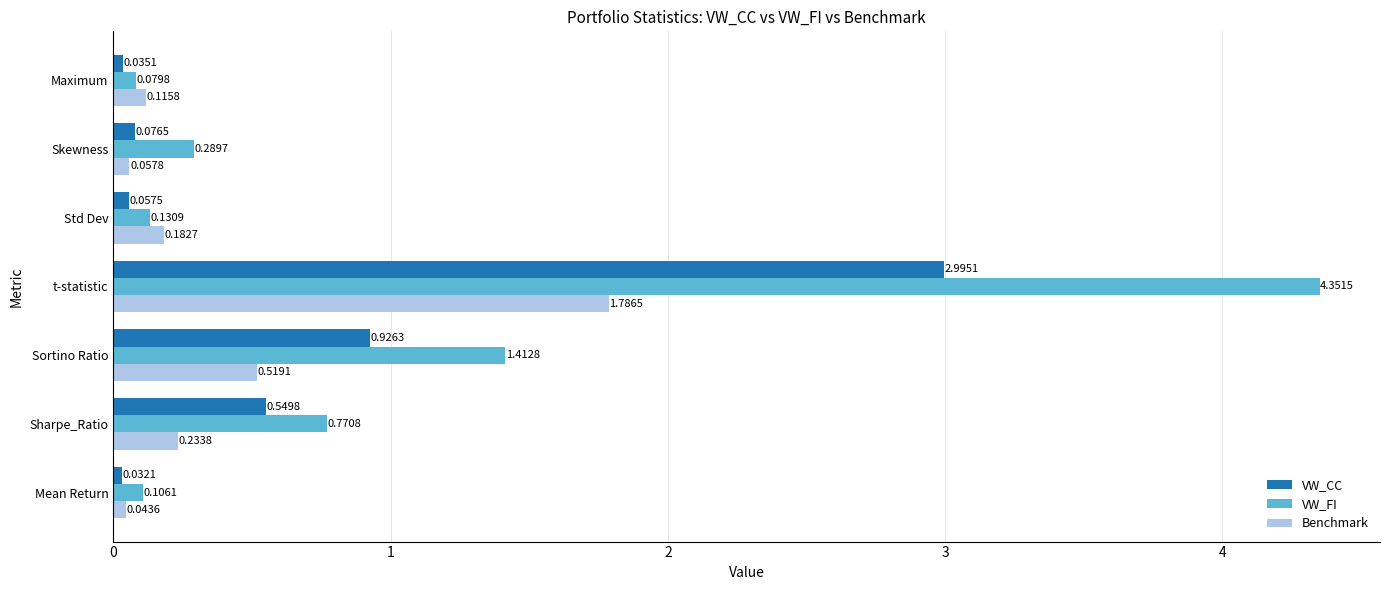

Which series changed the most between Mean Return and Sortino Ratio?

VW_FI